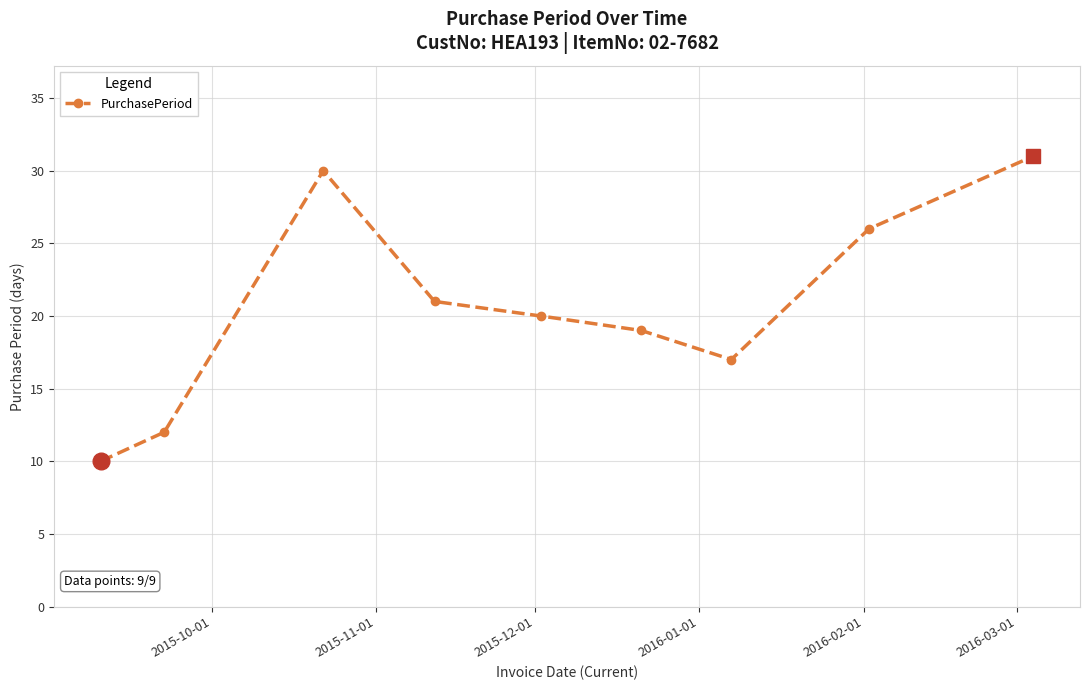

What is the difference between the maximum and minimum values?

21